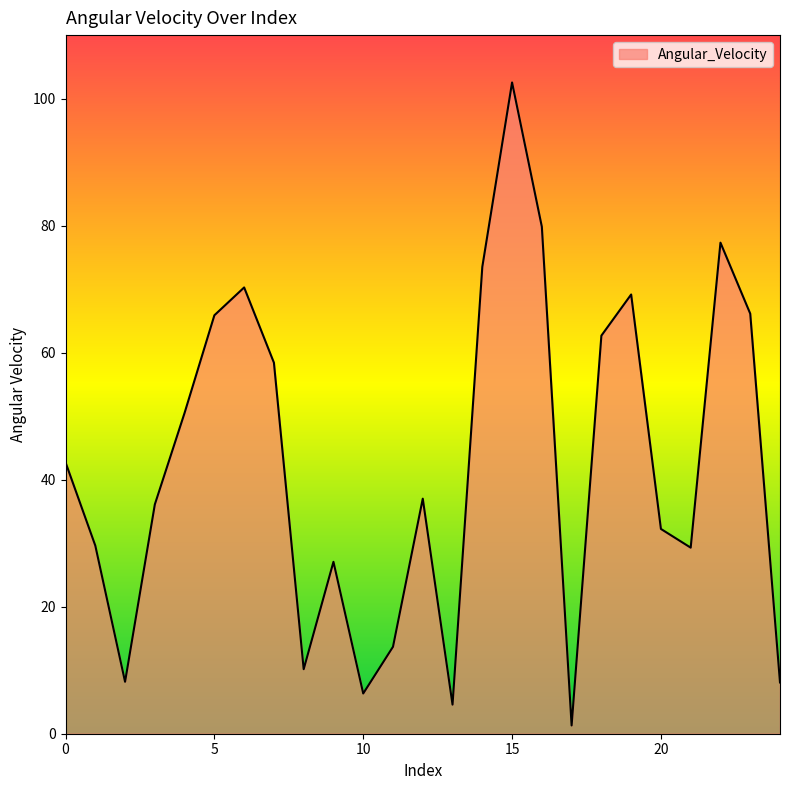

How many values exceed 37?

13